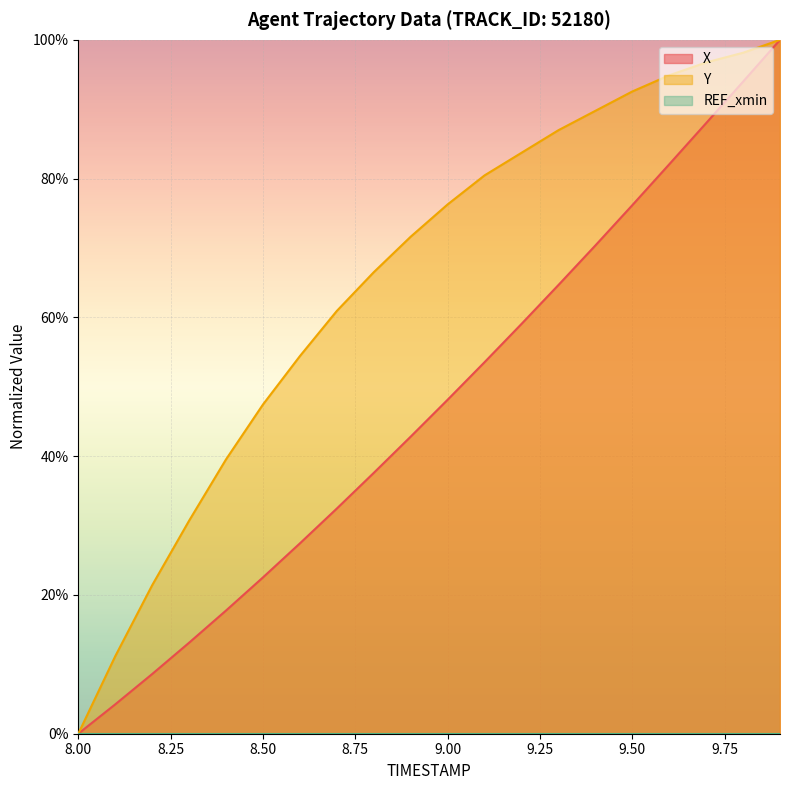

How many data points does each series have?

20